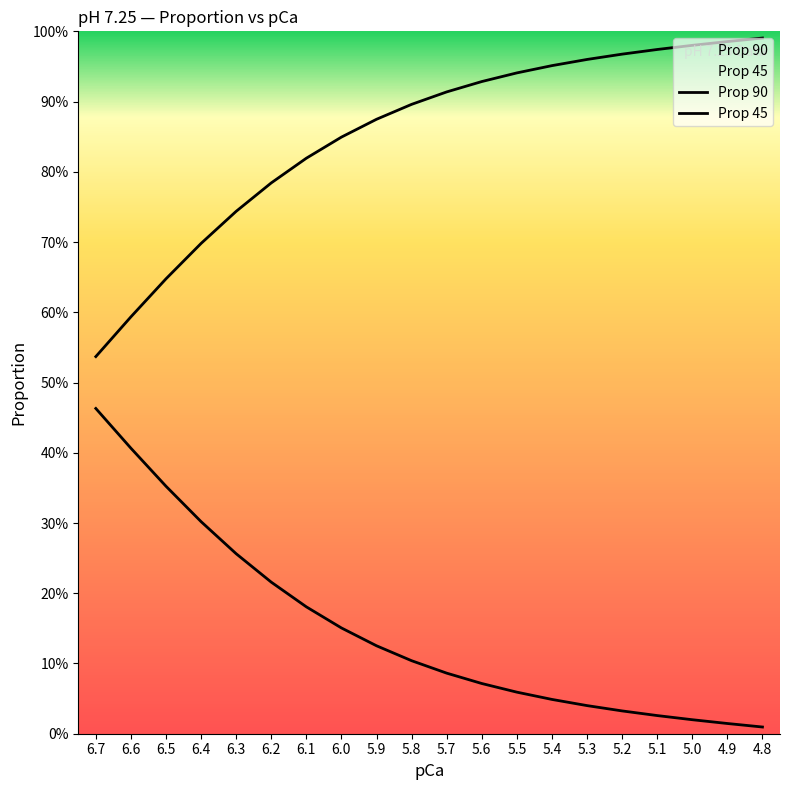

What are all the series names shown in the legend?

Prop 90, Prop 45